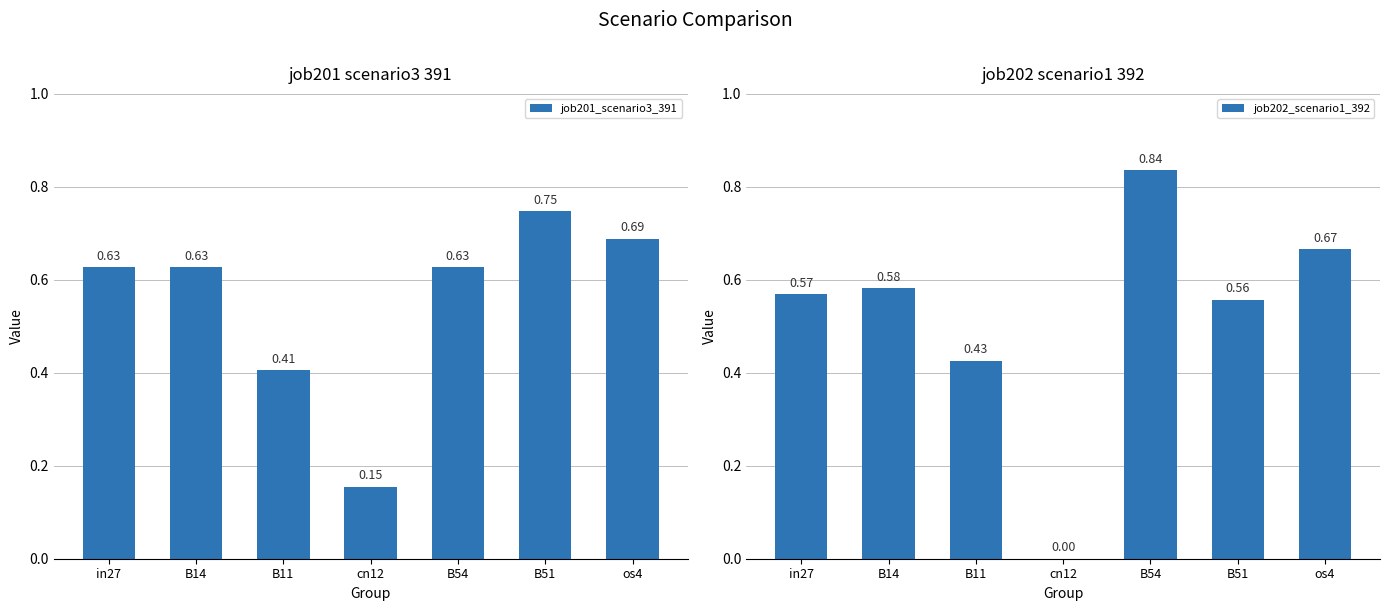

Does the chart contain stacked bars?

No